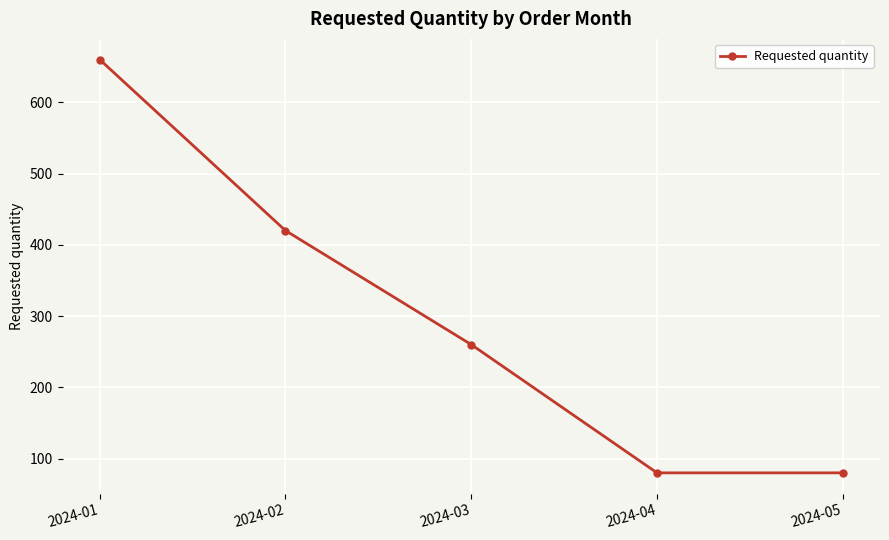

What is the approximate value at 2024-04, to the nearest 10?

80